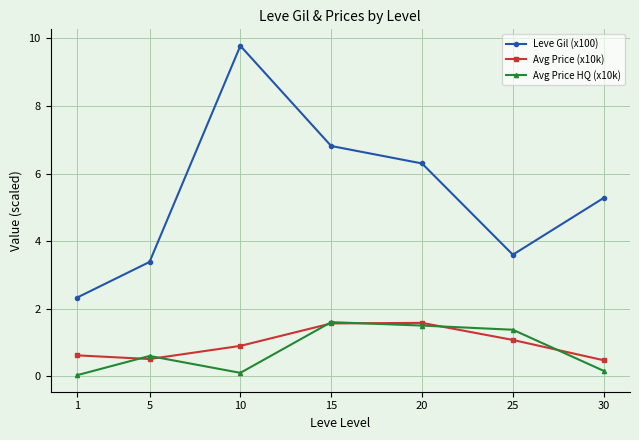

At which category does the chart reach its peak across all series?

10